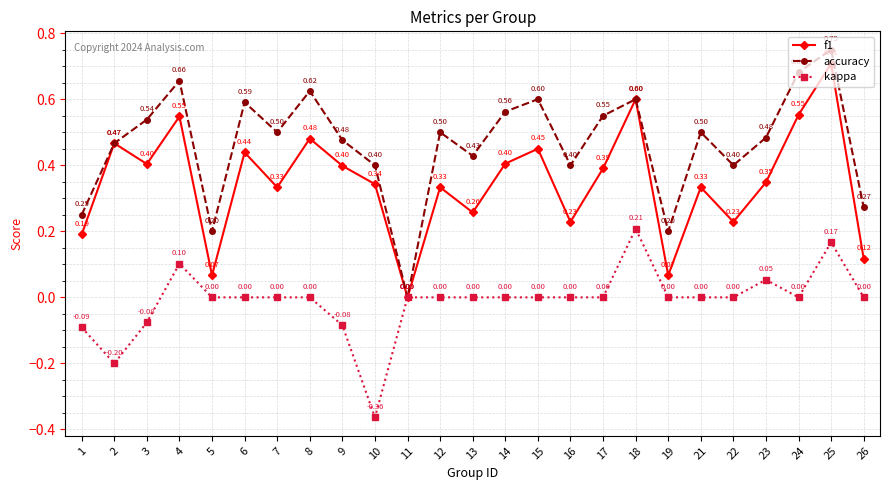

Is it true that f1 equals 0.2 at 18?

False